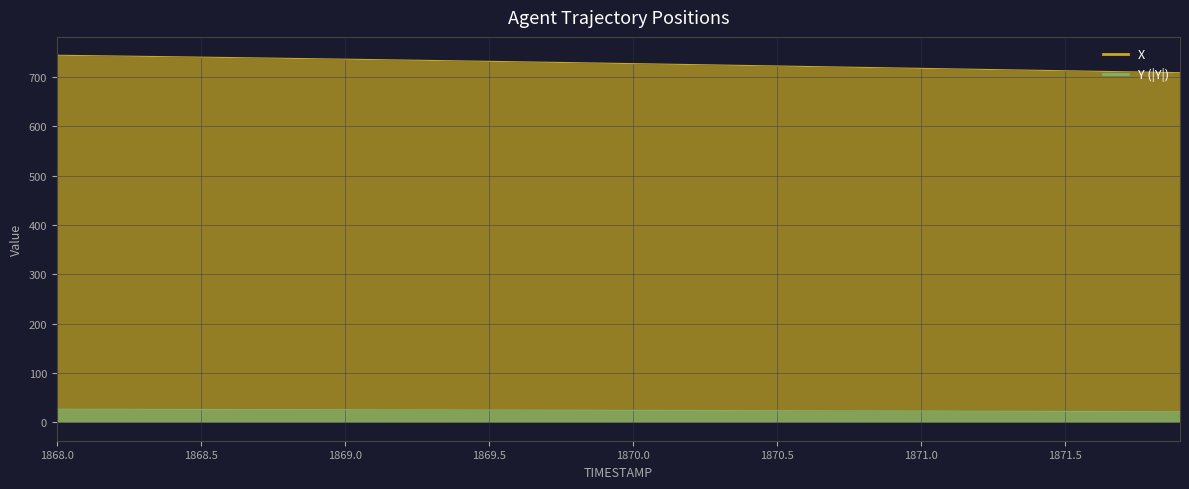

What is the difference between the maximum and minimum values in the X series?

35.3